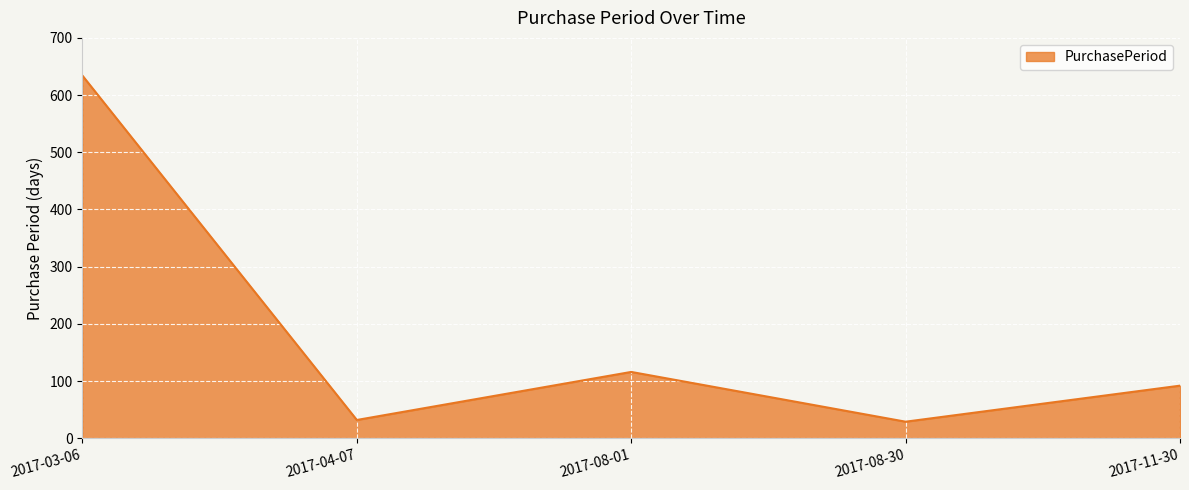

Where is the data nearest to the value 331?

2017-08-01